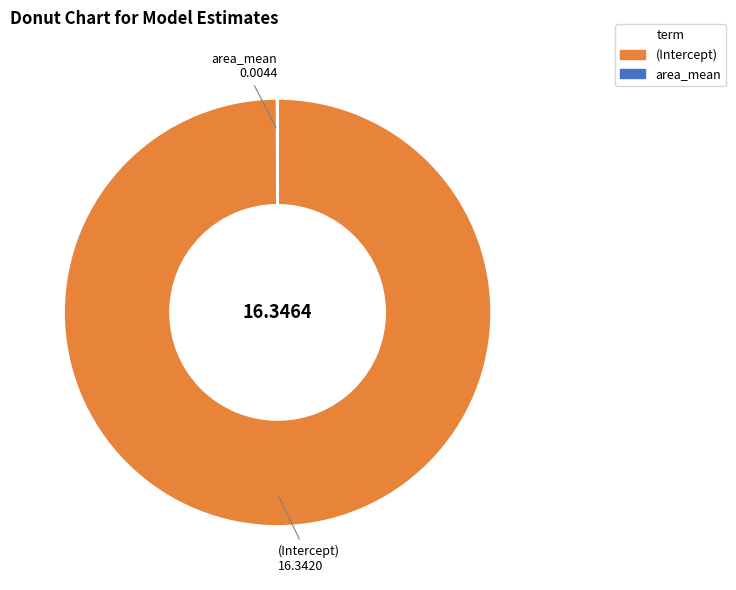

What is the largest slice in the pie chart?

(Intercept)